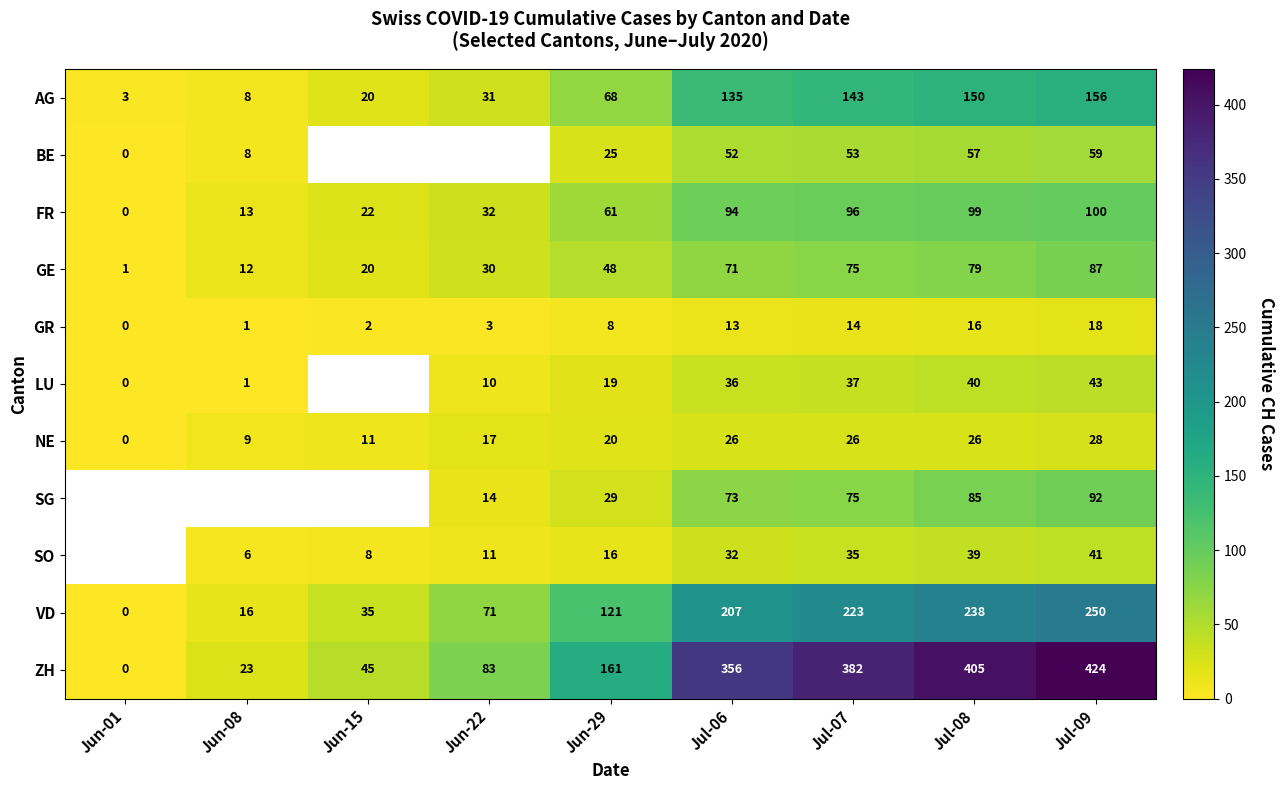

What is the sum of the BE values at Jun-29 and Jul-09?

84